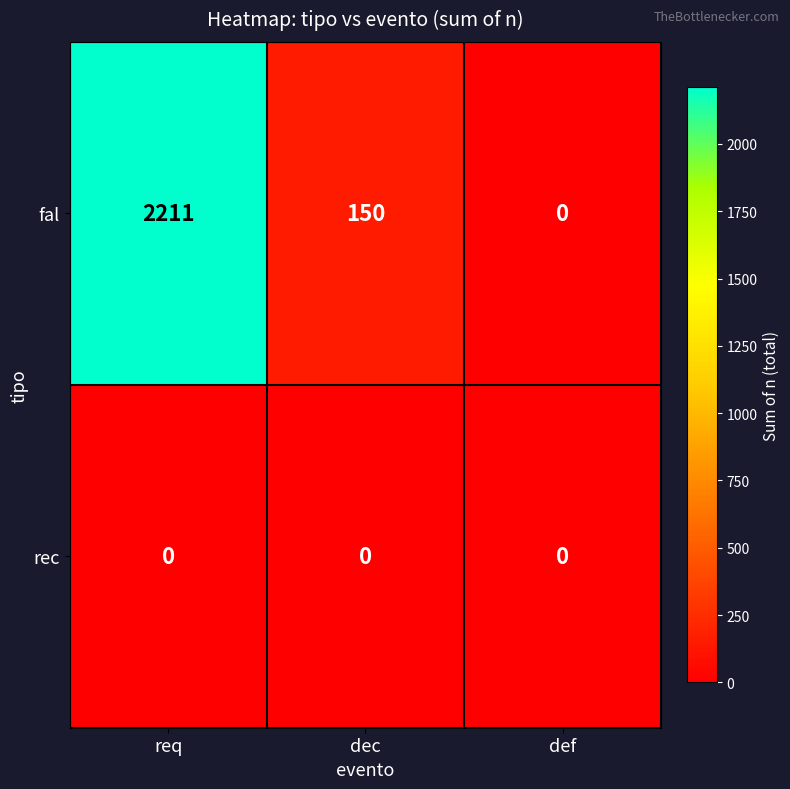

How many data points does each series have?

3